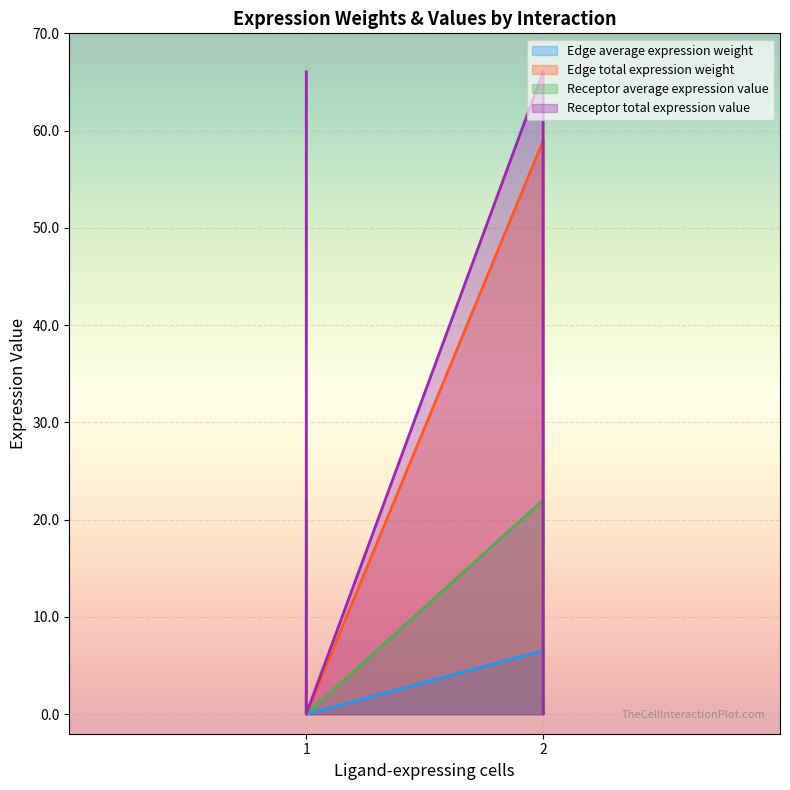

What is the approximate value of Receptor average expression value at 1?

22.0